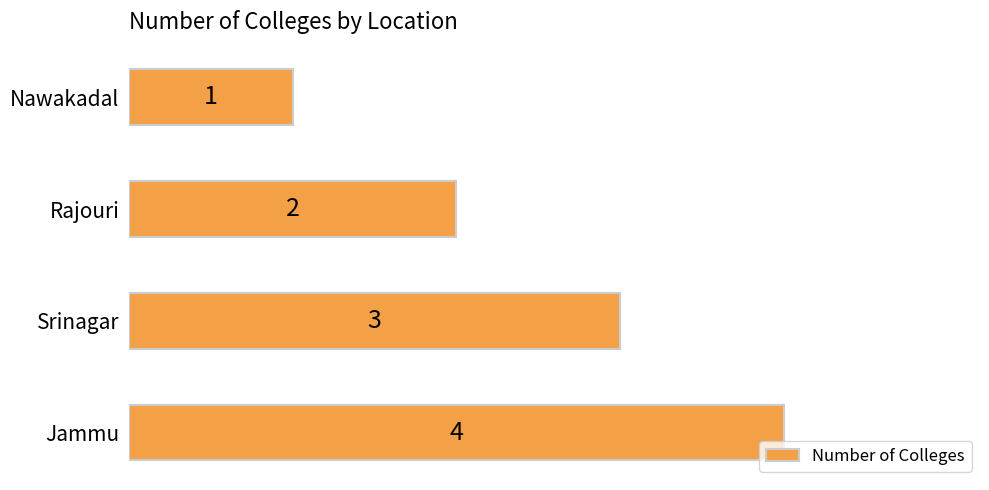

The chart shows a value of 5 at Srinagar. True or false?

False